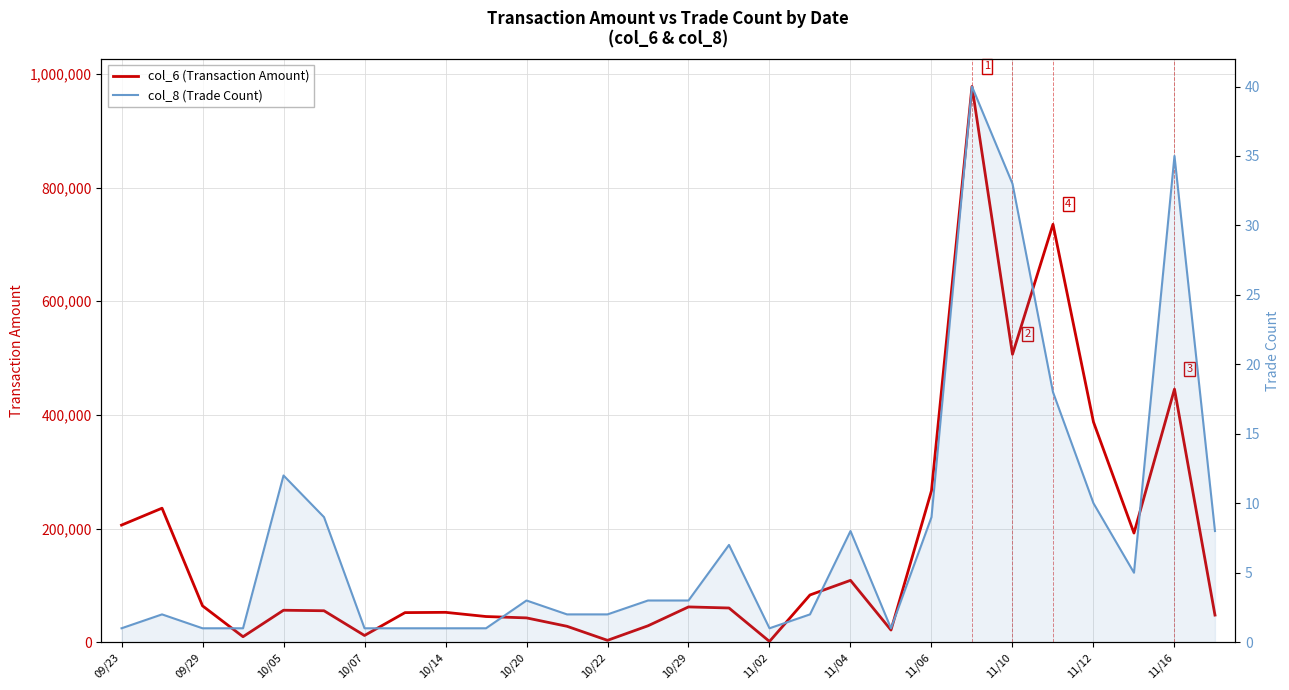

How many interior local valleys does the col_8 (Trade Count) series have?

3